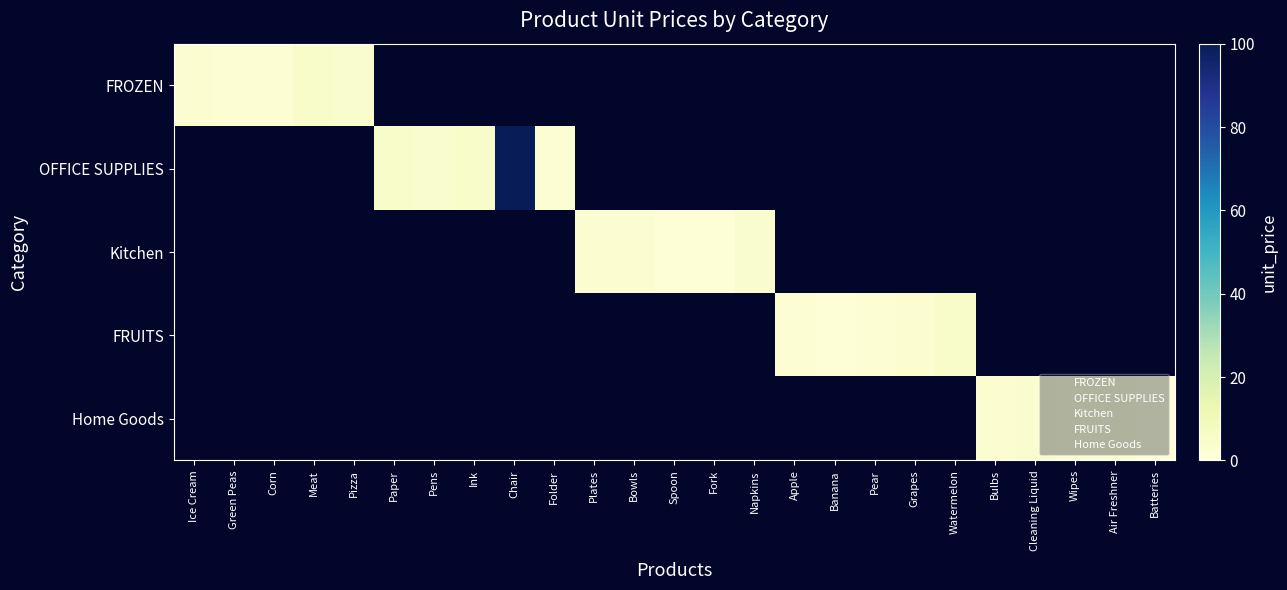

How many values in the FROZEN series exceed 2?

3